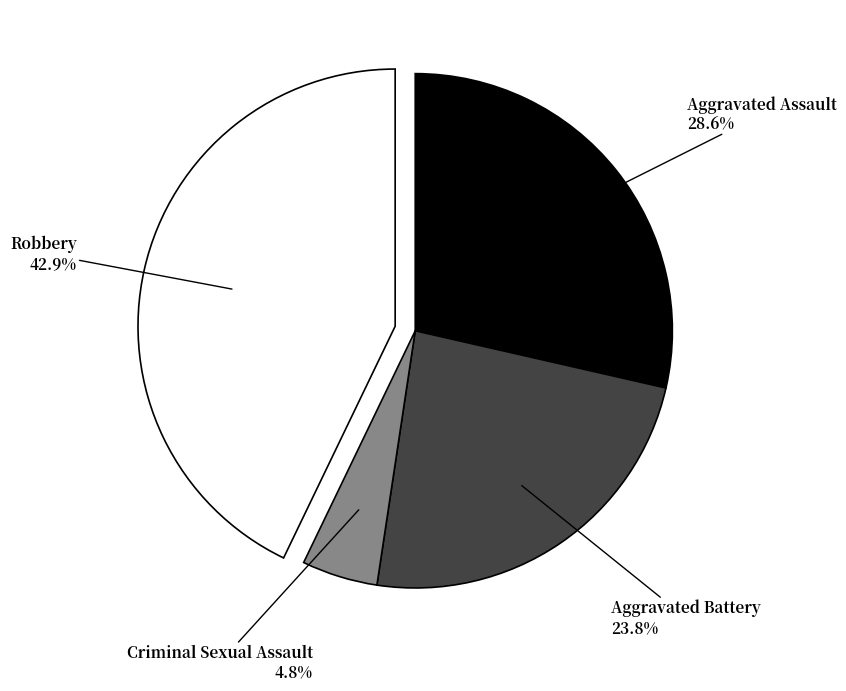

Approximately how many times larger is the value at Aggravated Battery compared to Aggravated Assault?

0.8